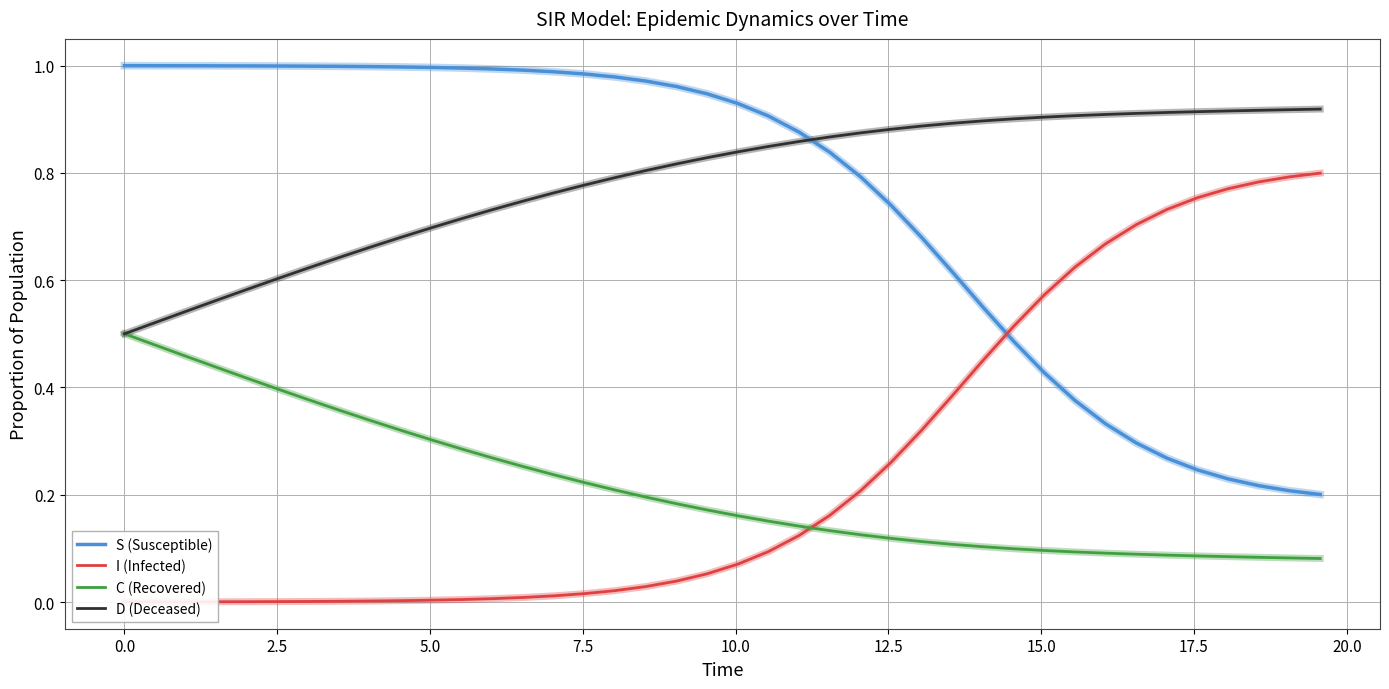

True or false: D (Deceased) and S (Susceptible) intersect in this chart.

True